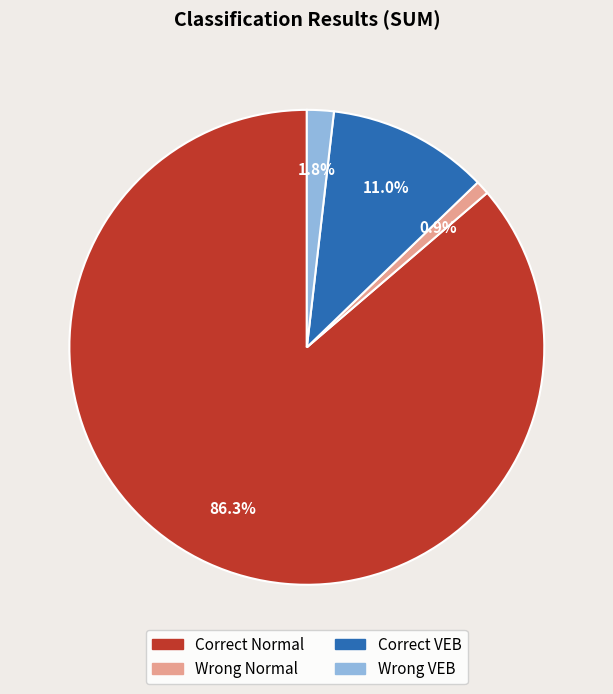

Rank the categories by value from lowest to highest.

Wrong Normal, Wrong VEB, Correct VEB, Correct Normal